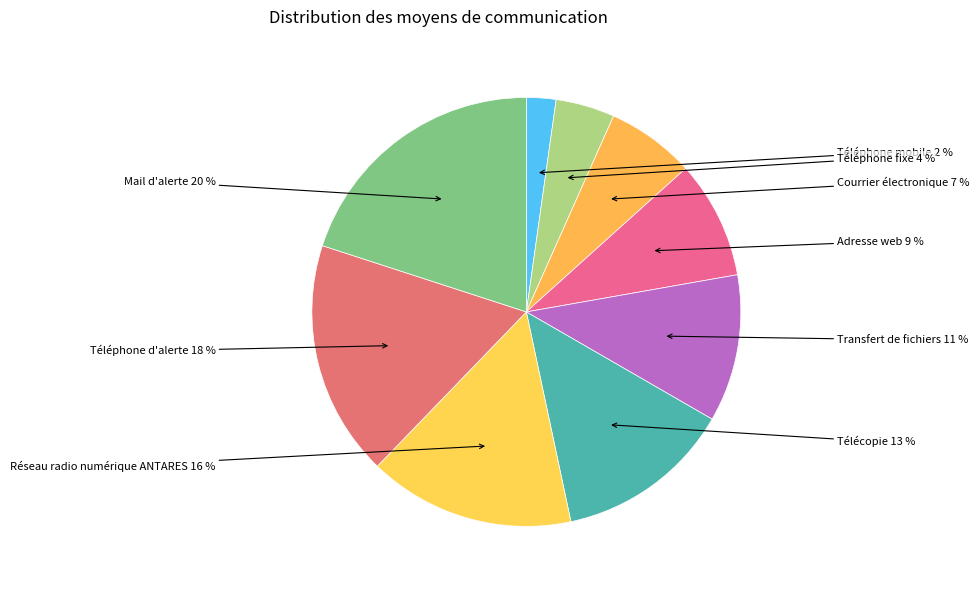

To the nearest percent, what is the difference between the largest and smallest slice percentages?

18%